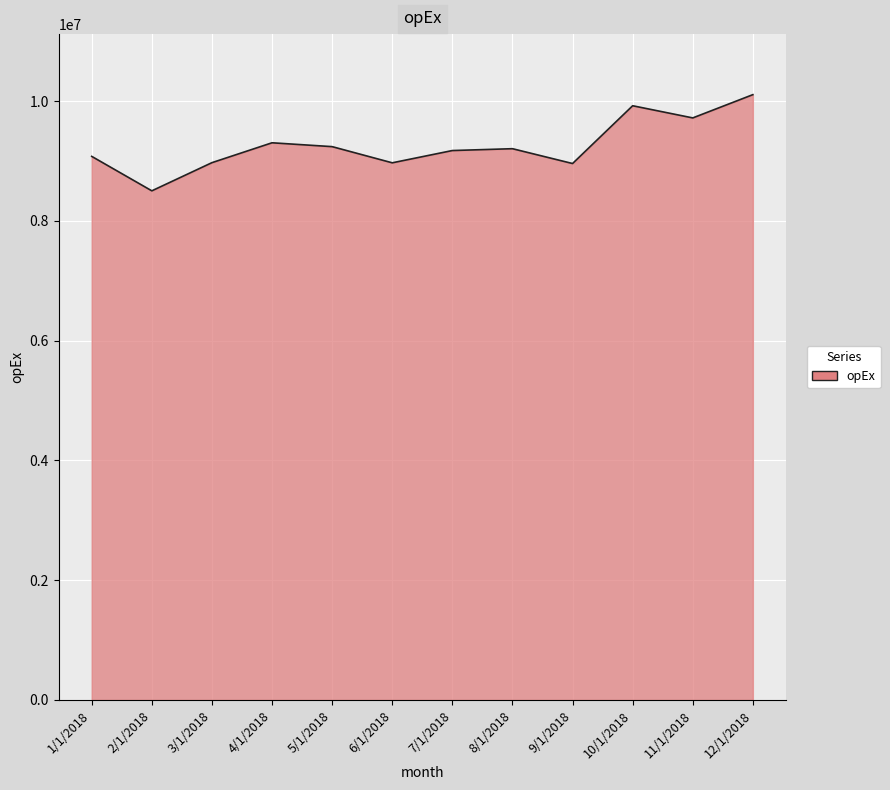

The chart shows a value of 14371401.8 at 1/1/2018. True or false?

False